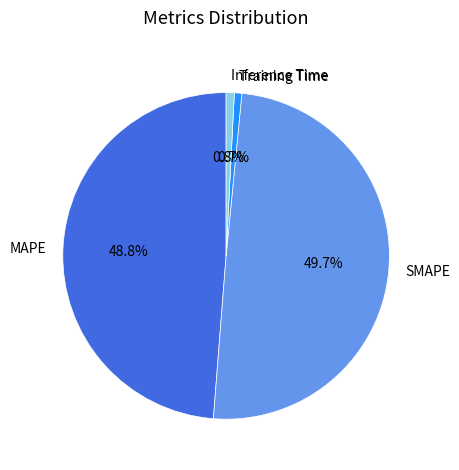

Between Training Time and SMAPE, which is larger?

SMAPE